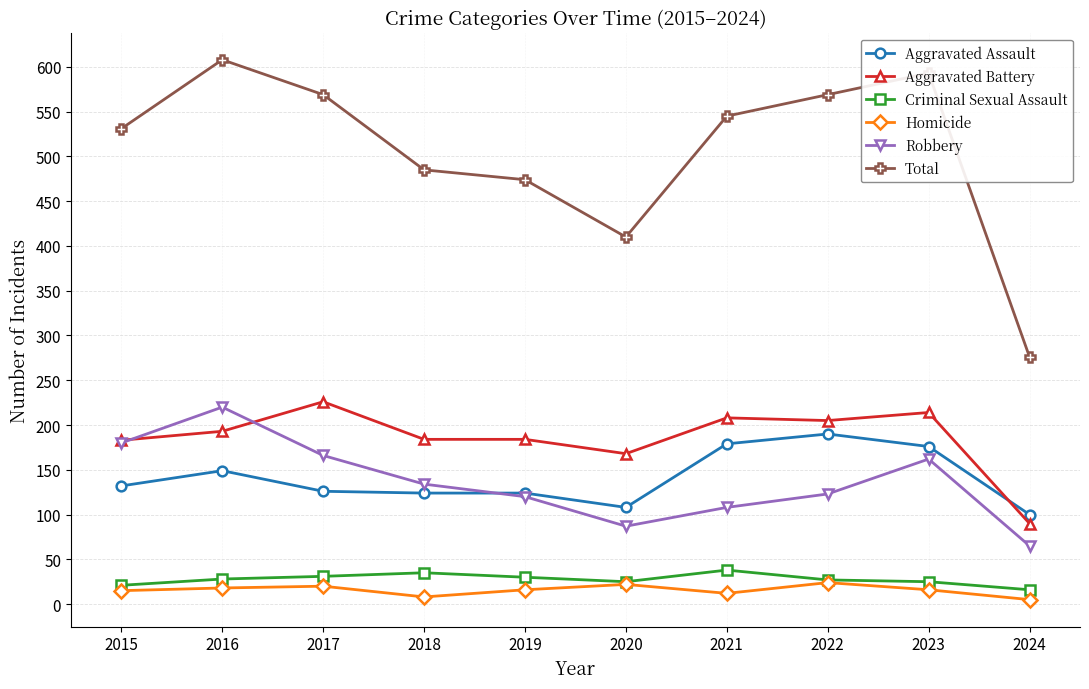

What is the sum of the Total values at 2024 and 2016?

884